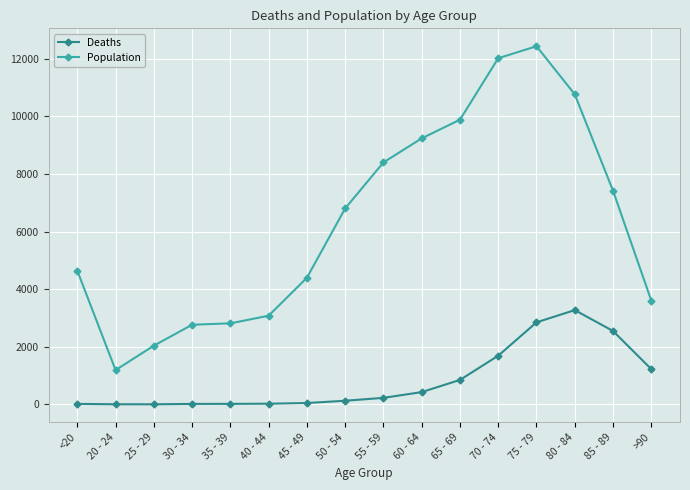

Is the value of Population at 40 - 44 greater than the value of Deaths at 55 - 59?

Yes